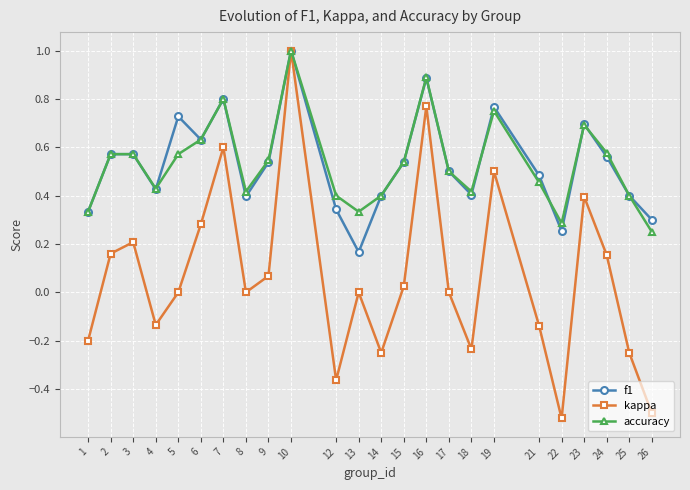

The value of f1 at 13 is 0.0. True or false?

False